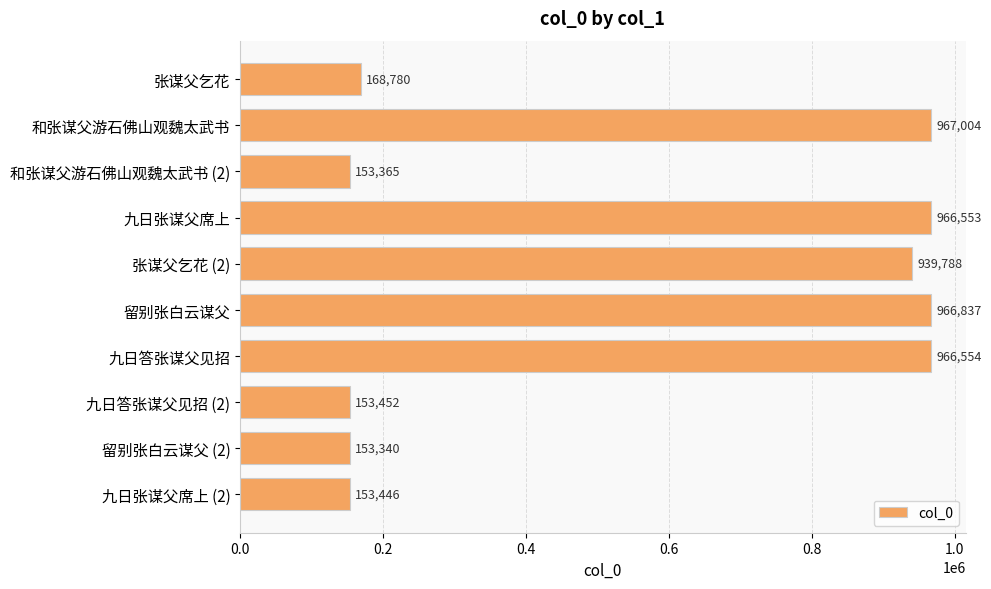

The value at 九日张谋父席上 is 214060. True or false?

False